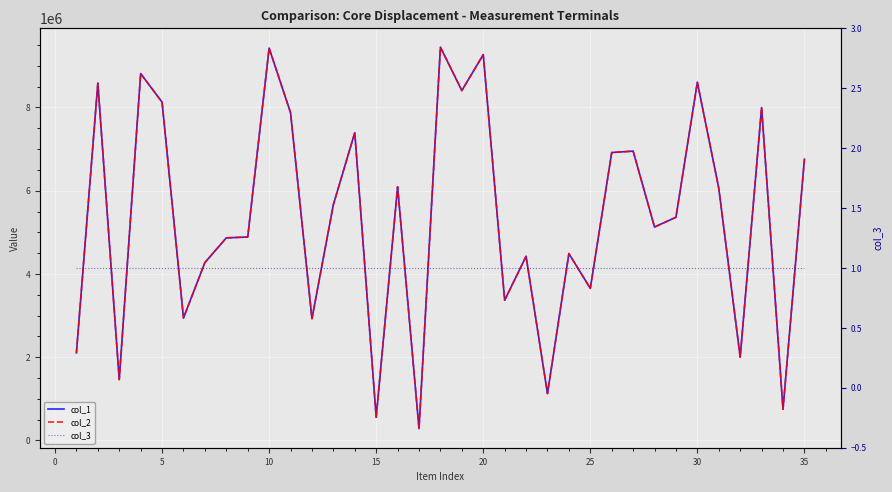

True or false: col_1 and col_3 cross at least once.

False